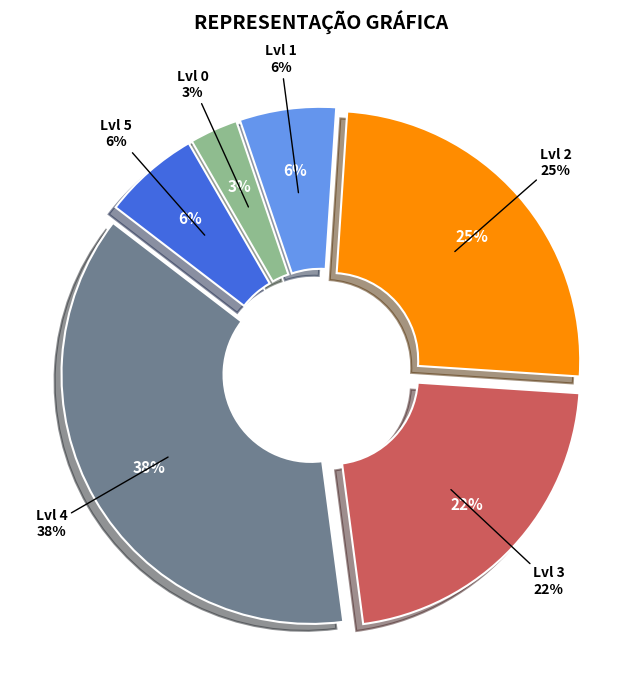

Rank the categories by value from lowest to highest.

Lvl 0, Lvl 1, Lvl 5, Lvl 3, Lvl 2, Lvl 4